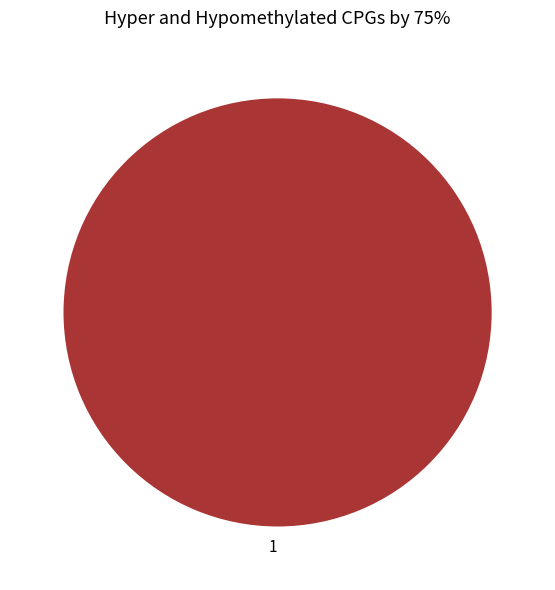

The 1 slice represents 93% of the pie. True or false?

False